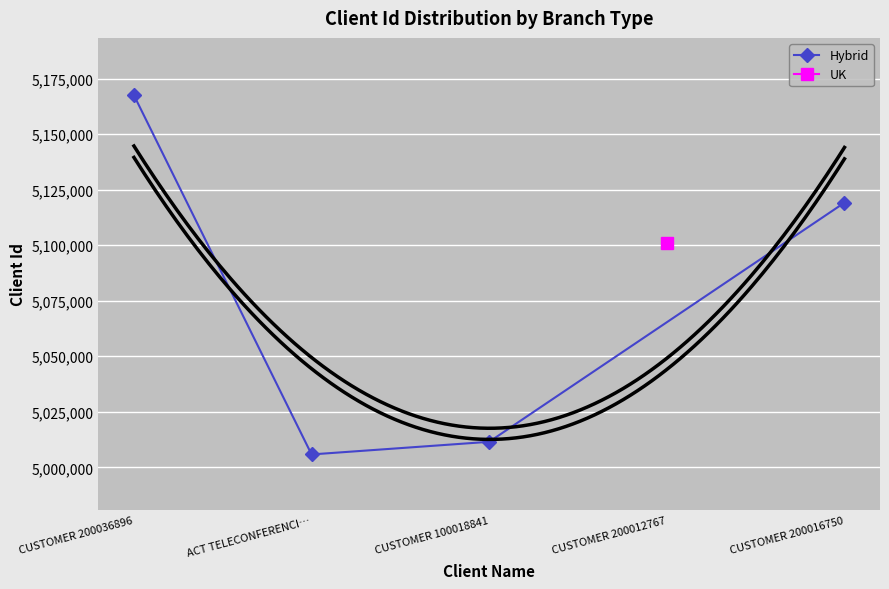

At which label does Hybrid reach its peak?

CUSTOMER 200036896